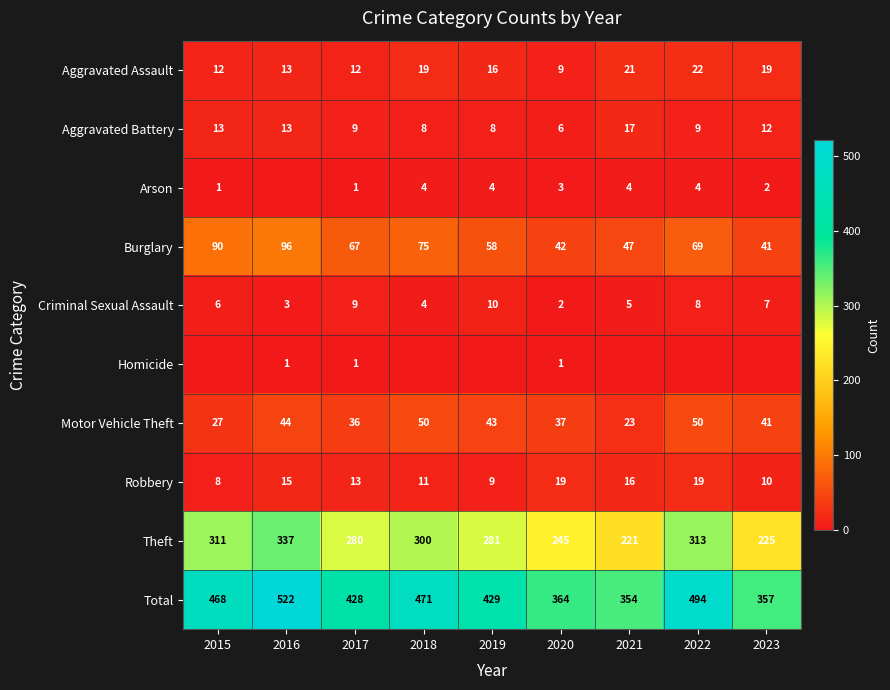

Is the value of Aggravated Battery at 2016 greater than the value of Arson at 2018?

Yes